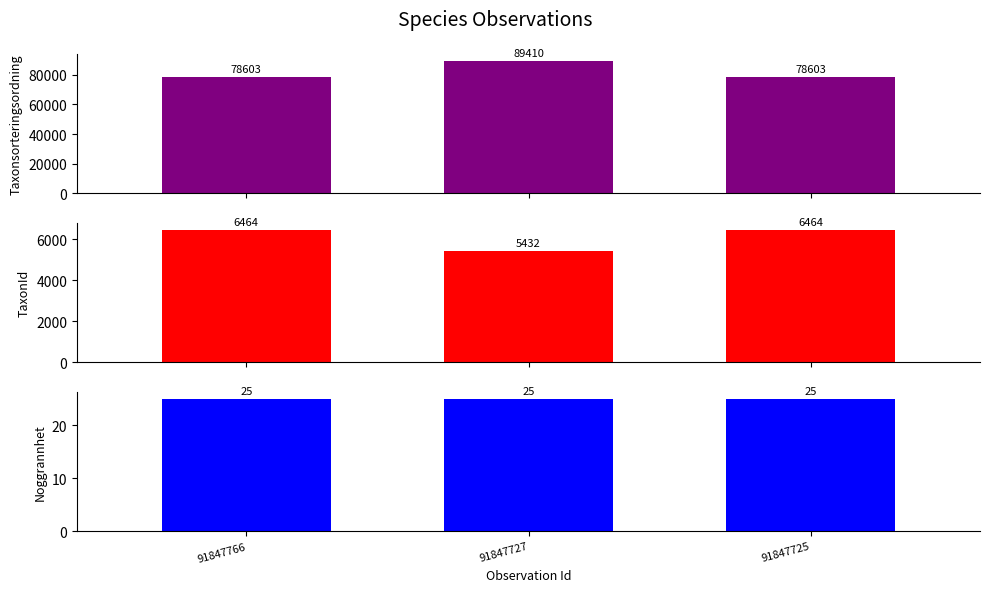

At which label does Taxonsorteringsordning reach its minimum?

91847766